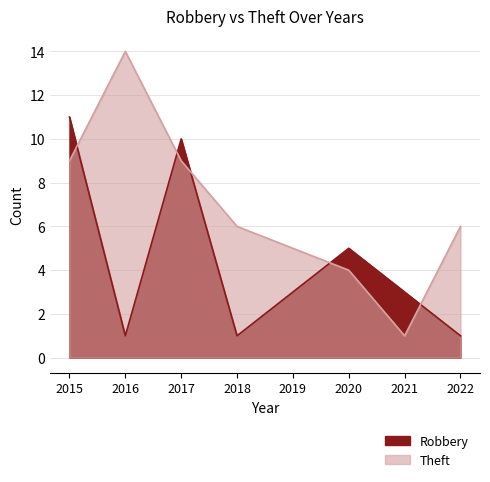

What is the spread (max minus min) of values at 2020?

1